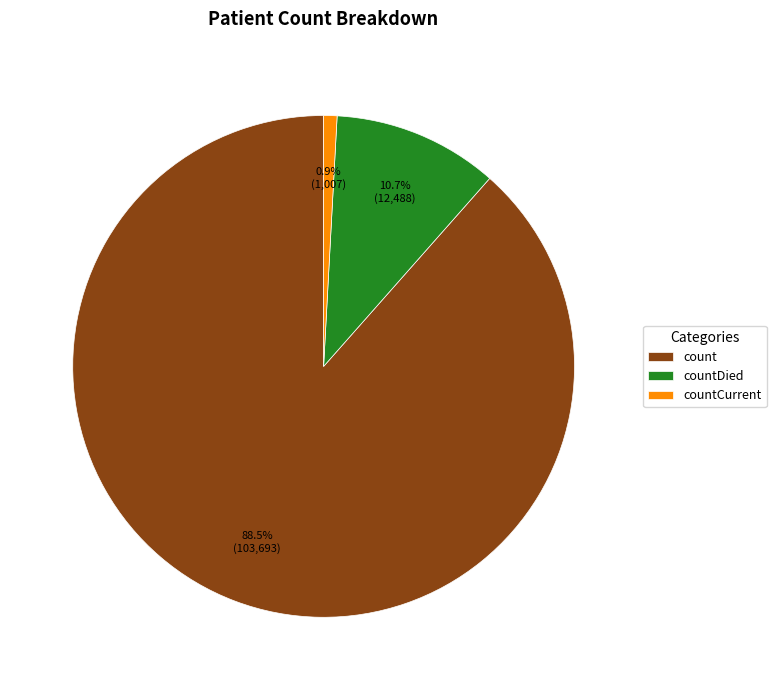

Do countCurrent and countDied together represent more than half of the pie?

No